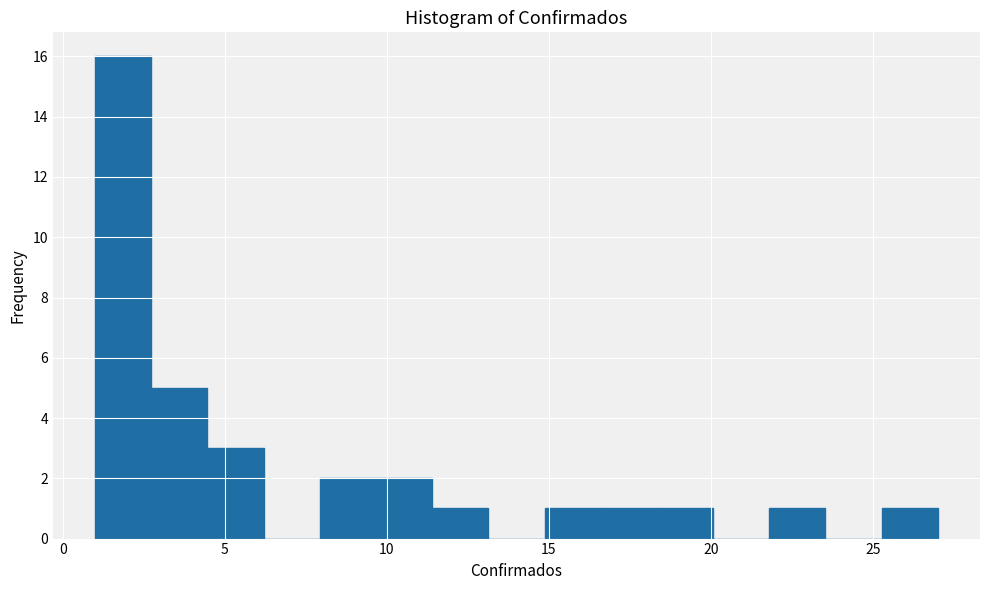

Read against the x-axis, roughly where is the centre of the tallest bar?

2.0